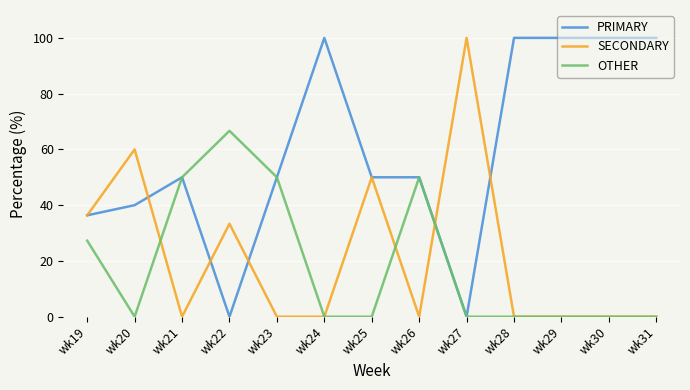

Reading left to right, extract all data points from this chart.

PRIMARY: wk19=36.4	wk20=40.0	wk21=50.0	wk22=0.0	wk23=50.0	wk24=100.0	wk25=50.0	wk26=50.0	wk27=0.0	wk28=100.0	wk29=100.0	wk30=100.0	wk31=100.0
SECONDARY: wk19=36.4	wk20=60.0	wk21=0.0	wk22=33.3	wk23=0.0	wk24=0.0	wk25=50.0	wk26=0.0	wk27=100.0	wk28=0.0	wk29=0.0	wk30=0.0	wk31=0.0
OTHER: wk19=27.3	wk20=0.0	wk21=50.0	wk22=66.7	wk23=50.0	wk24=0.0	wk25=0.0	wk26=50.0	wk27=0.0	wk28=0.0	wk29=0.0	wk30=0.0	wk31=0.0